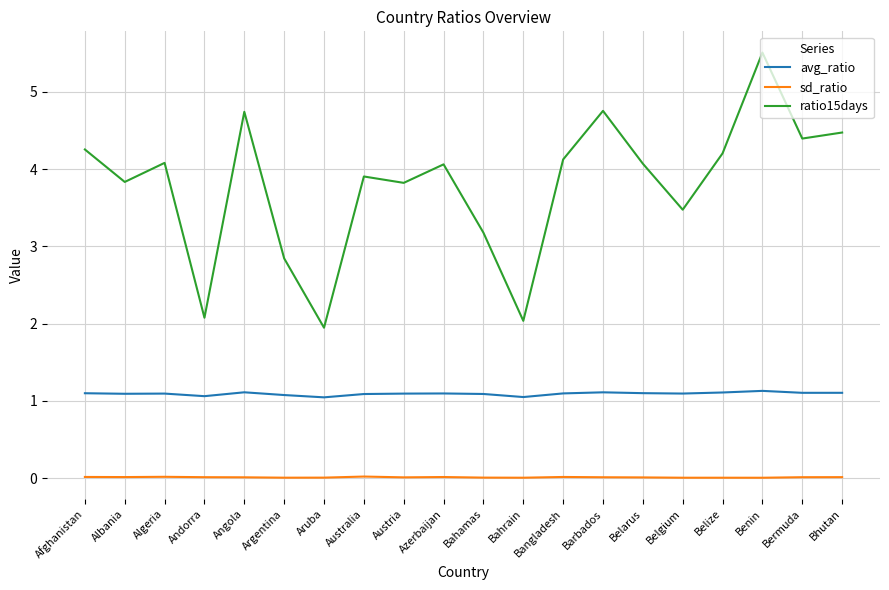

Which label corresponds to the largest value in the chart?

Benin